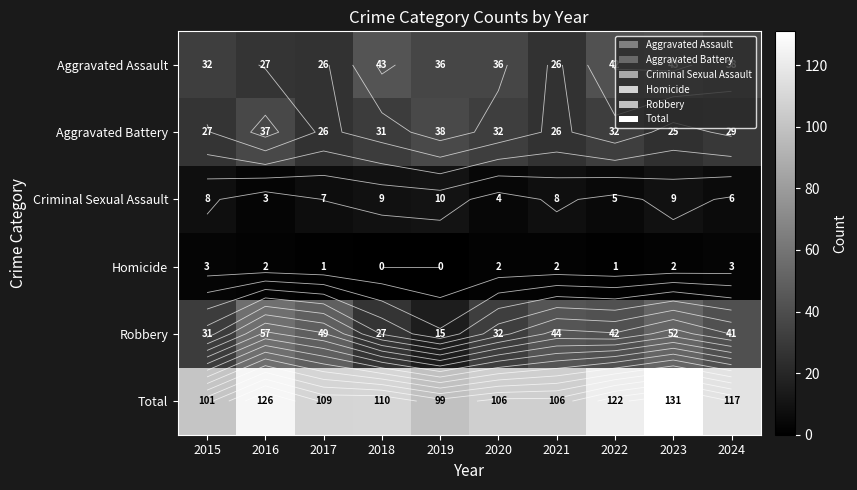

List the series in order of their peak value, highest first.

Total, Robbery, Aggravated Assault, Aggravated Battery, Criminal Sexual Assault, Homicide